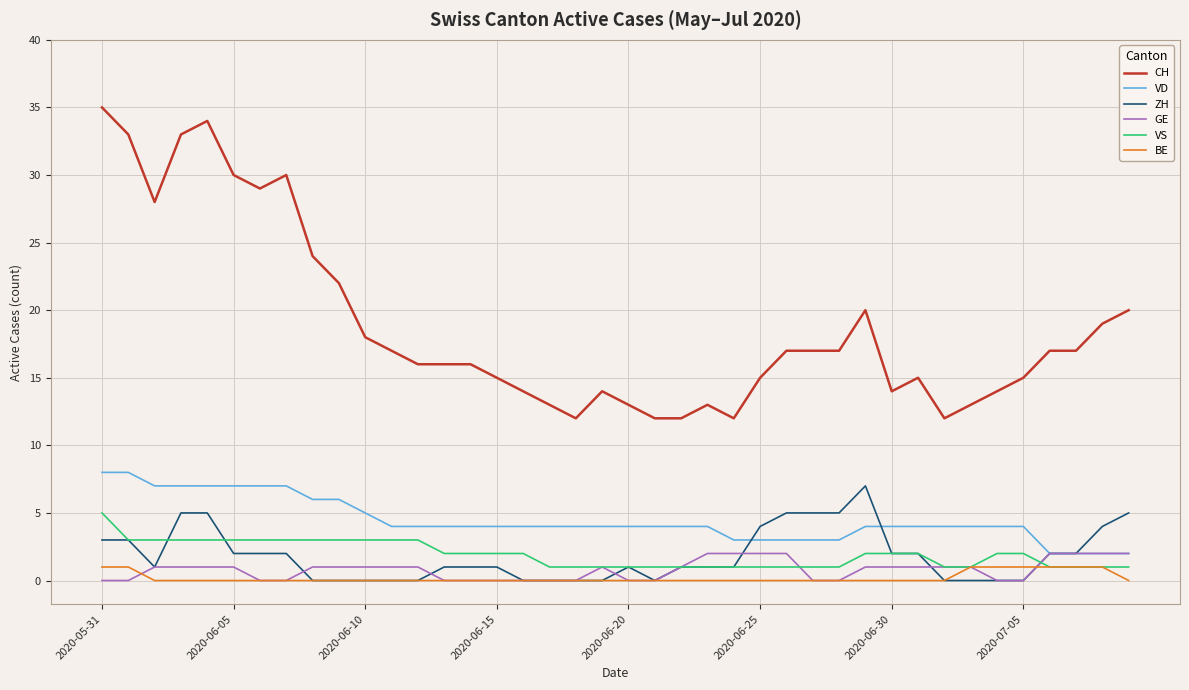

What are all the series names shown in the legend?

CH, VD, ZH, GE, VS, BE